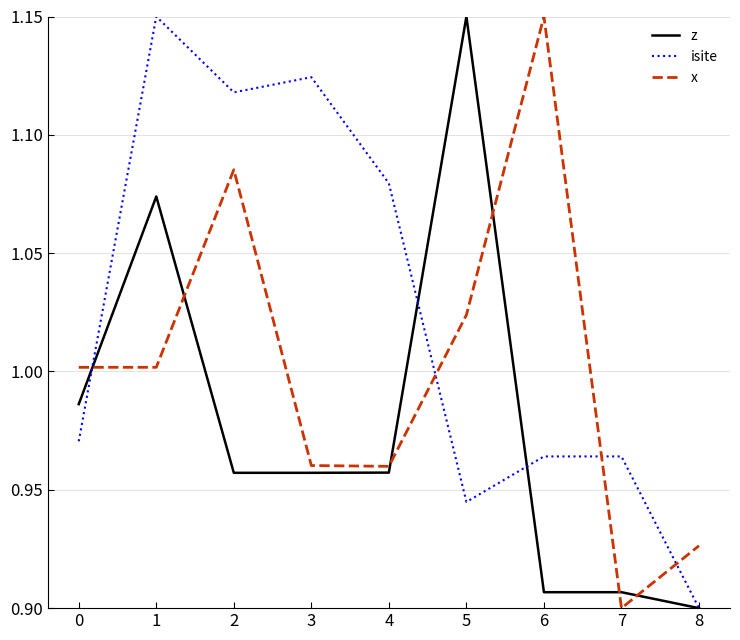

Is it true that isite equals 1.5 at 3?

False